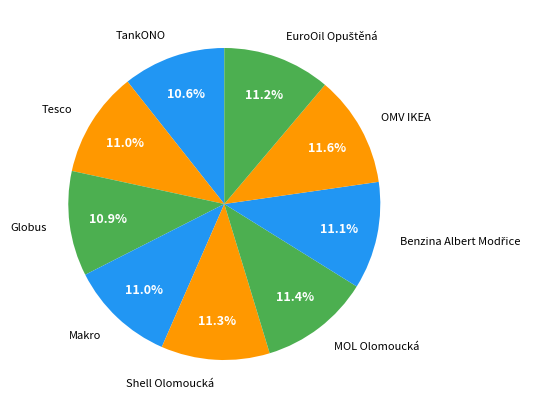

What percentage is NOT represented by Globus?

89.1%